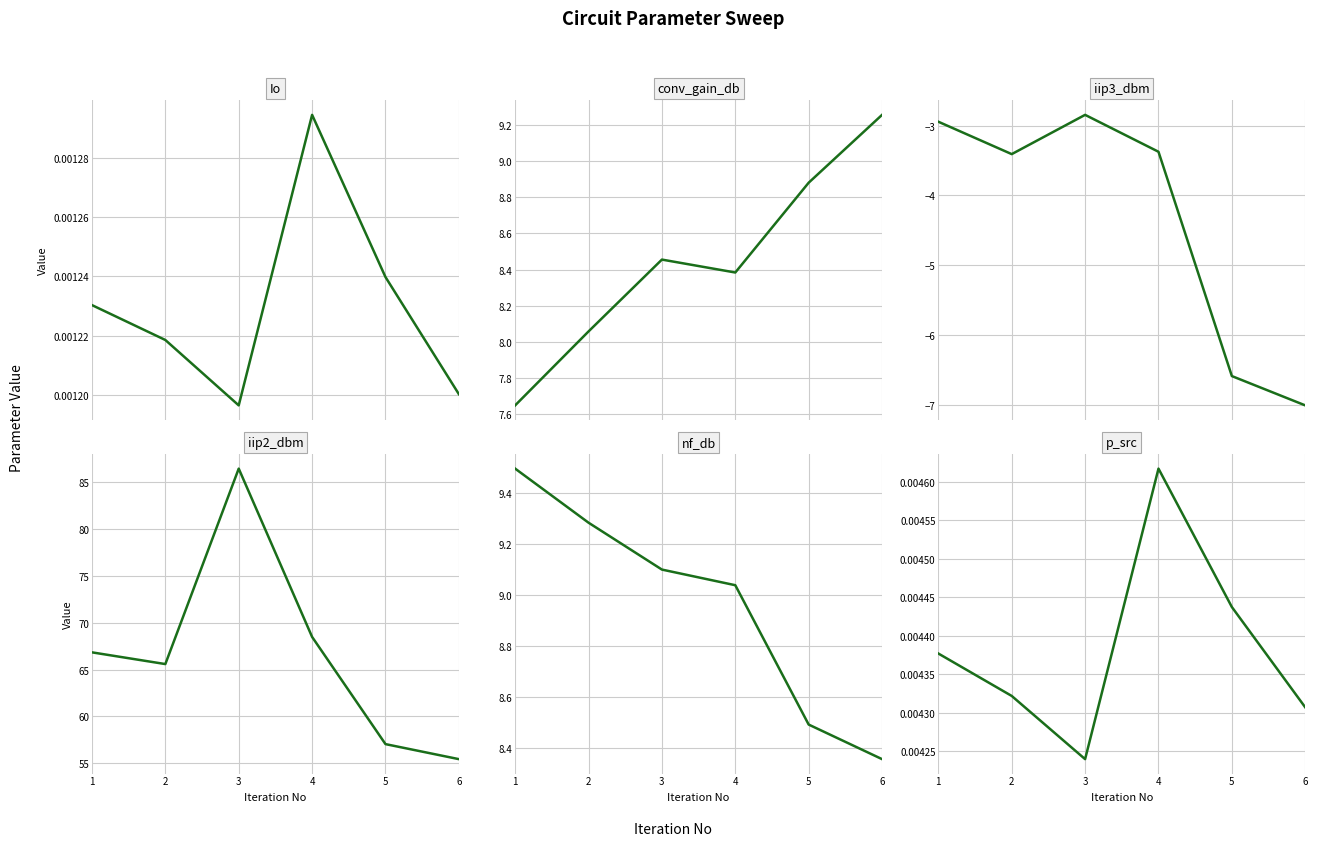

How many times do nf_db and conv_gain_db cross each other?

1